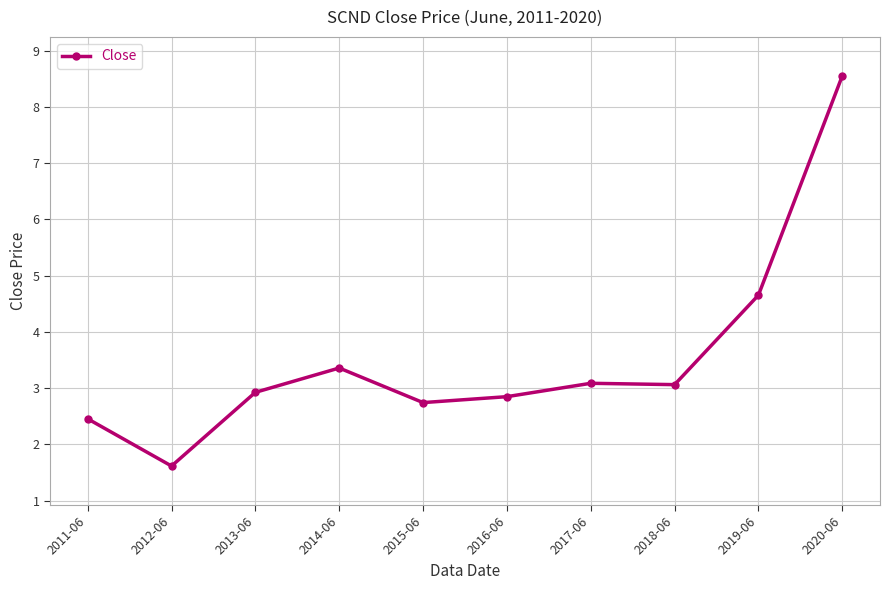

Where is the first local maximum?

2014-06